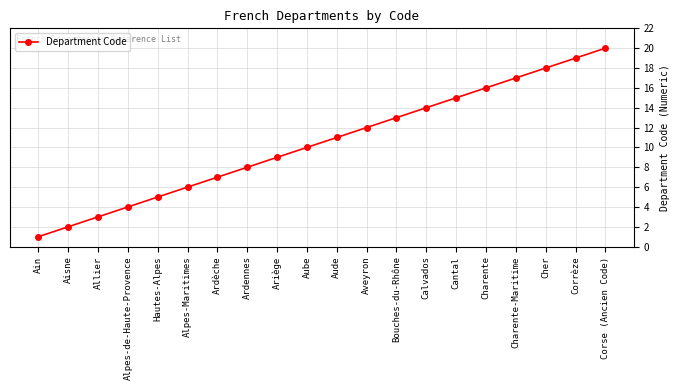

How many data points does each series have?

20